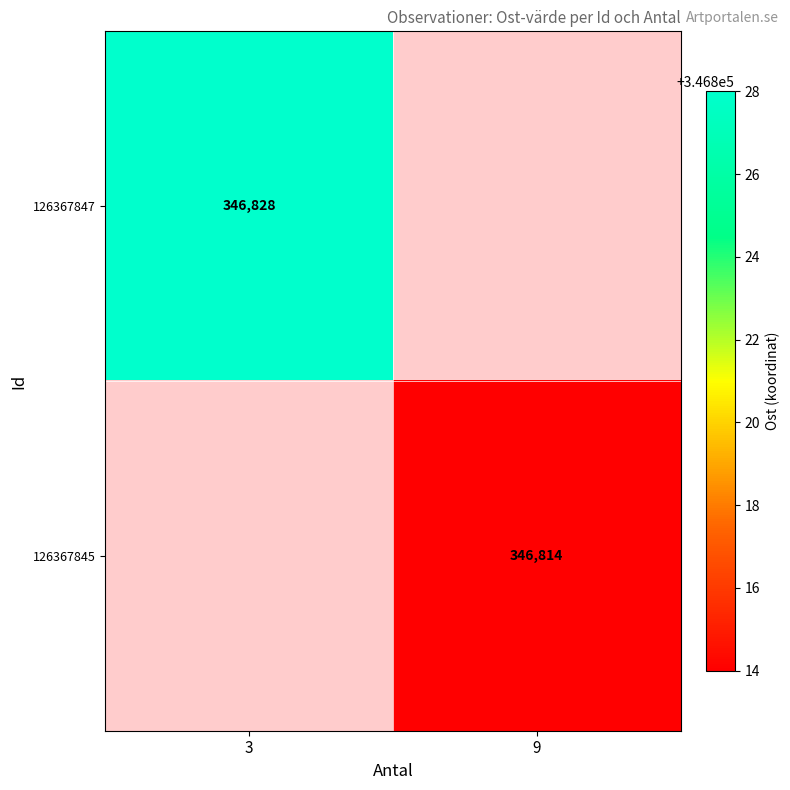

At how many categories does at least one series exceed 346822?

1